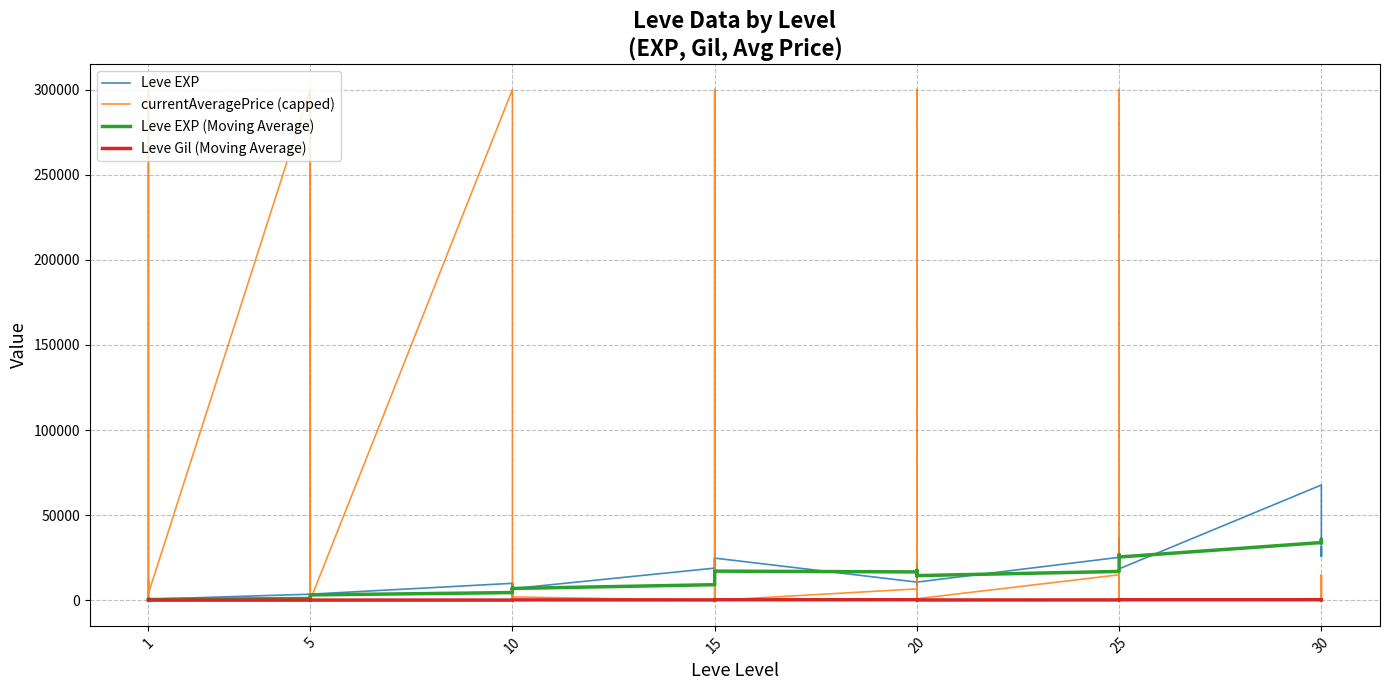

What is the sum of the Leve EXP (Moving Average) values at 1 and 20?

14825.5